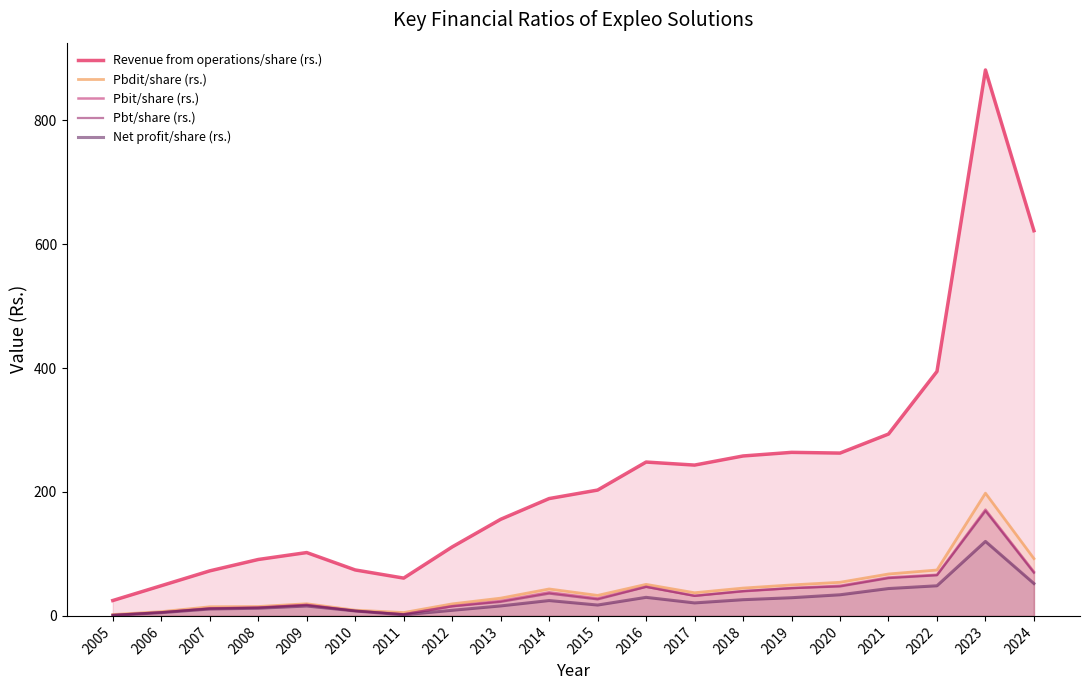

True or false: Net profit/share (rs.) has a value of 91.3 at 2024.

False